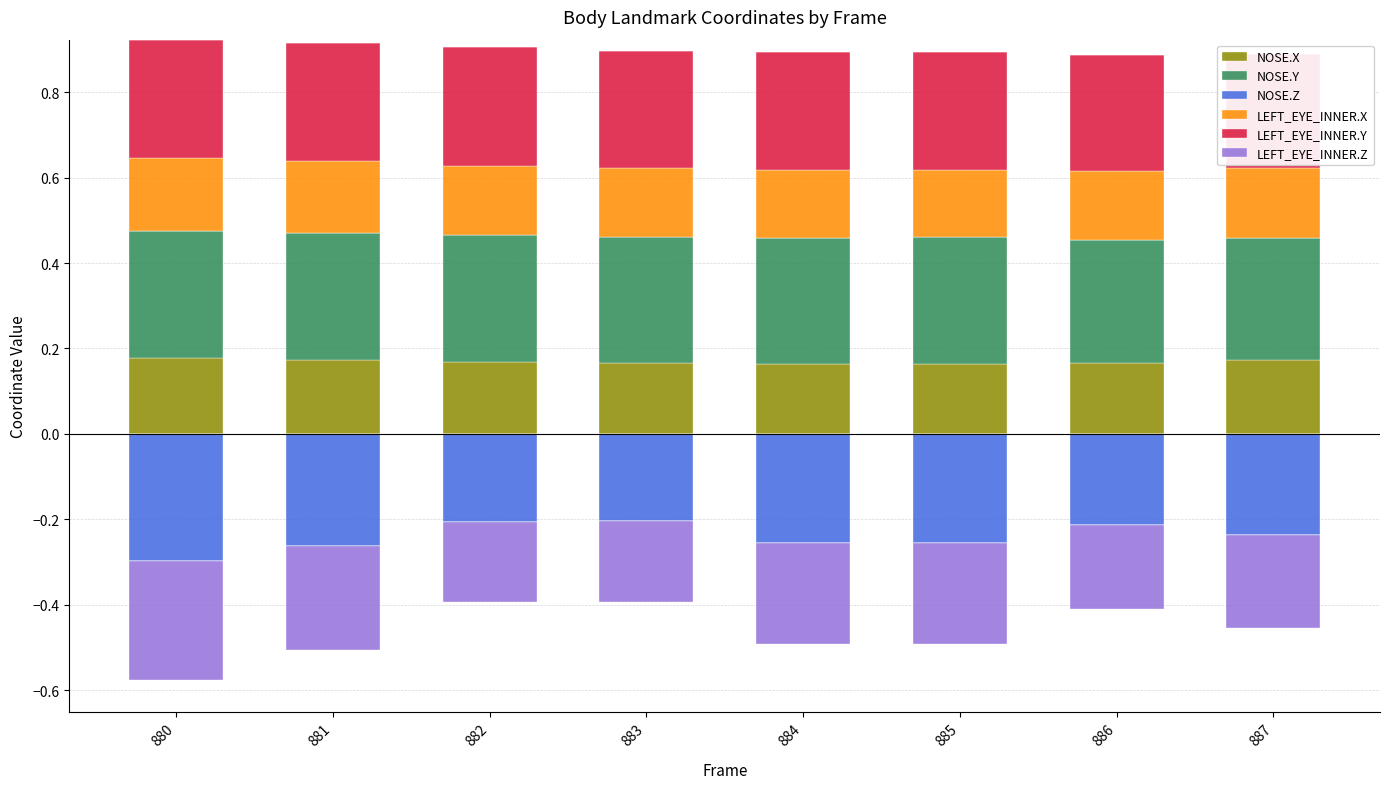

What is the value of the NOSE.X bar at the 2nd from the left?

0.2